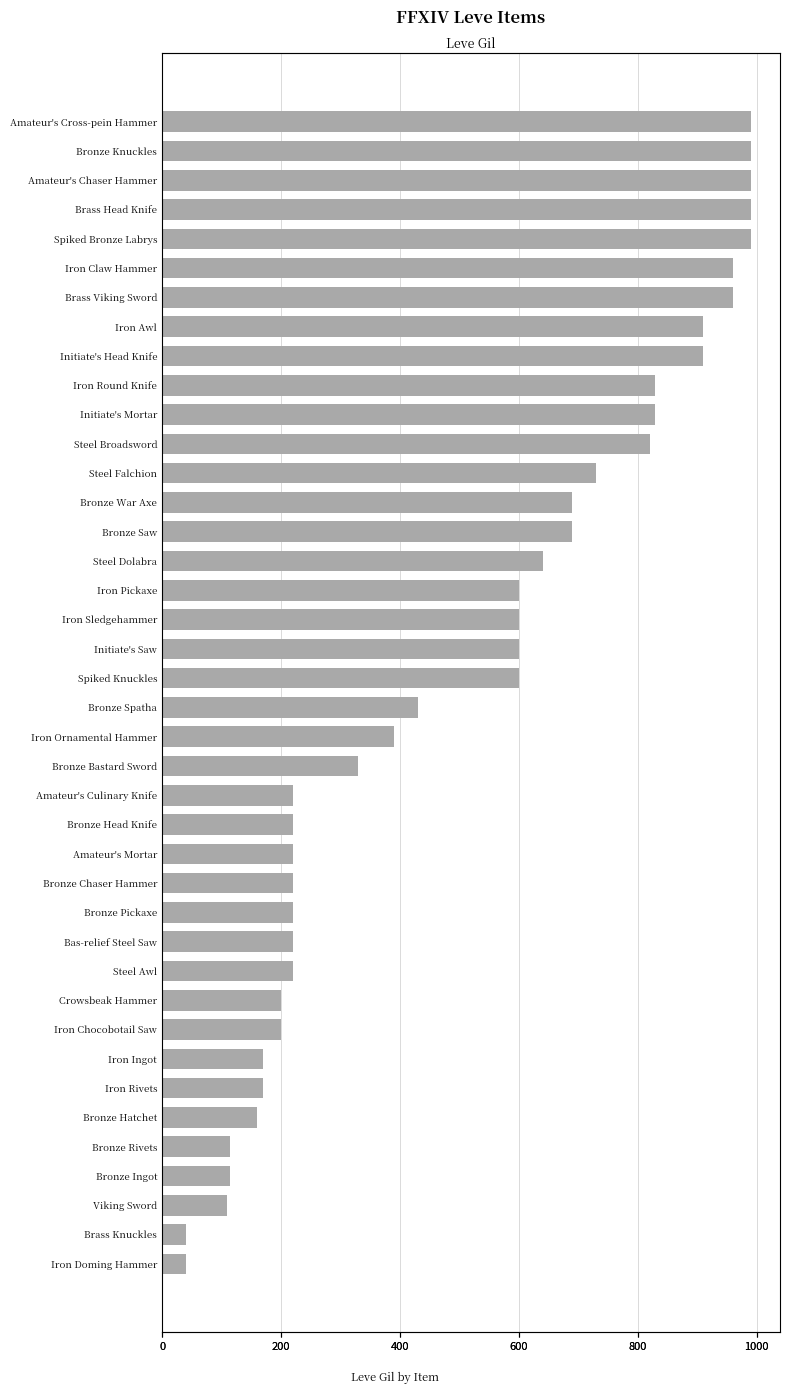

Does the chart contain any negative values?

No